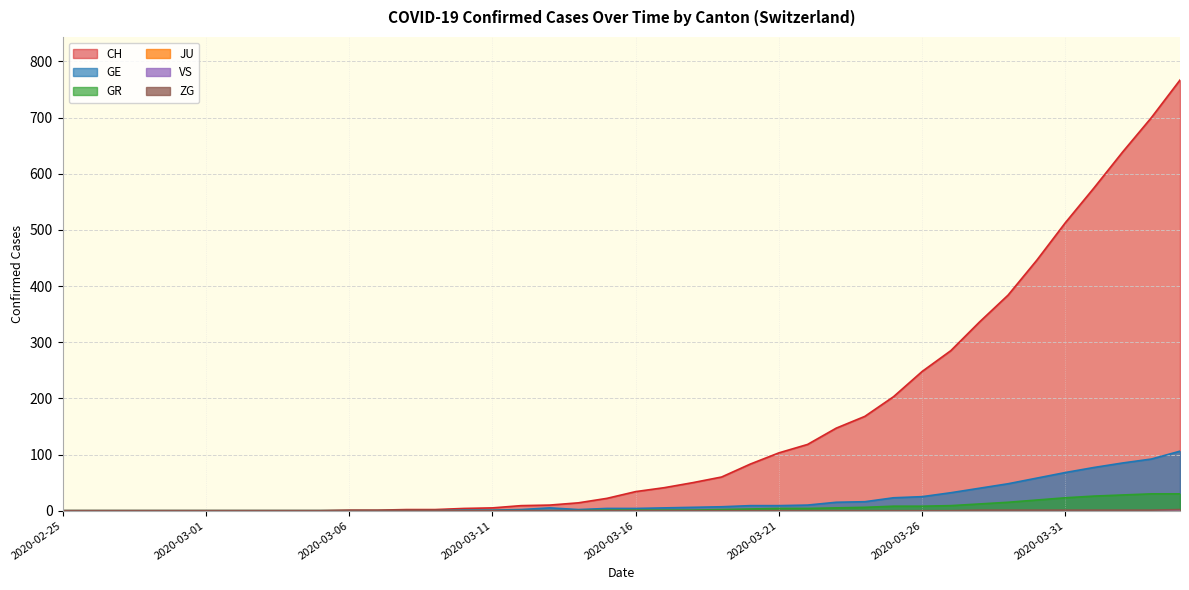

What position from the left is 2020-03-30?

35